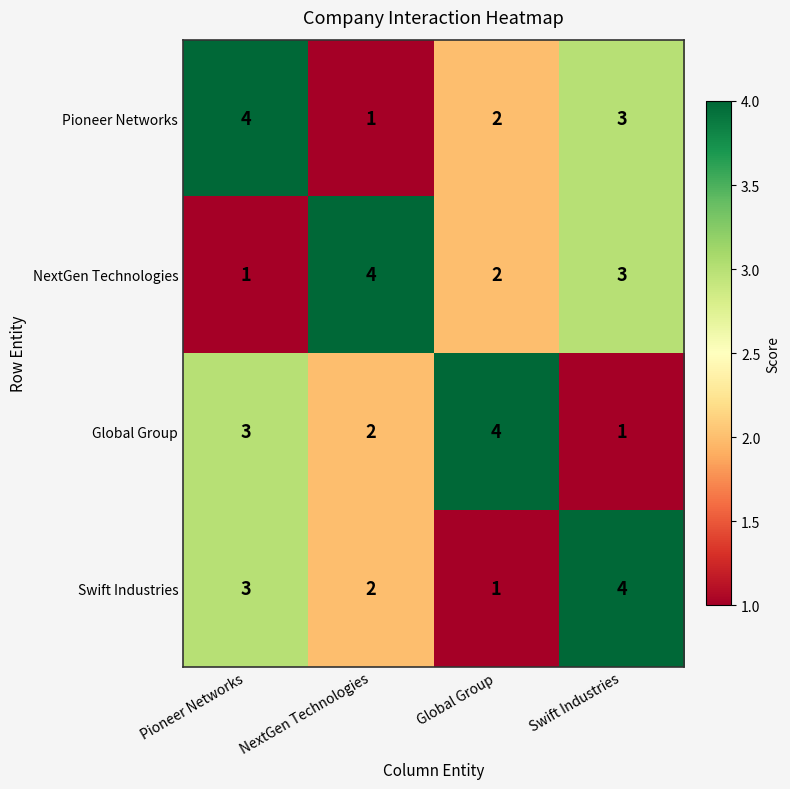

What is the greatest value displayed?

4